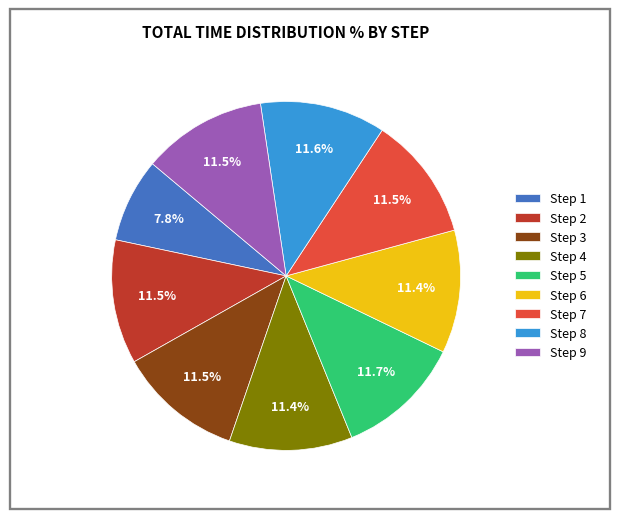

Between Step 1 and Step 5, which is larger?

Step 5